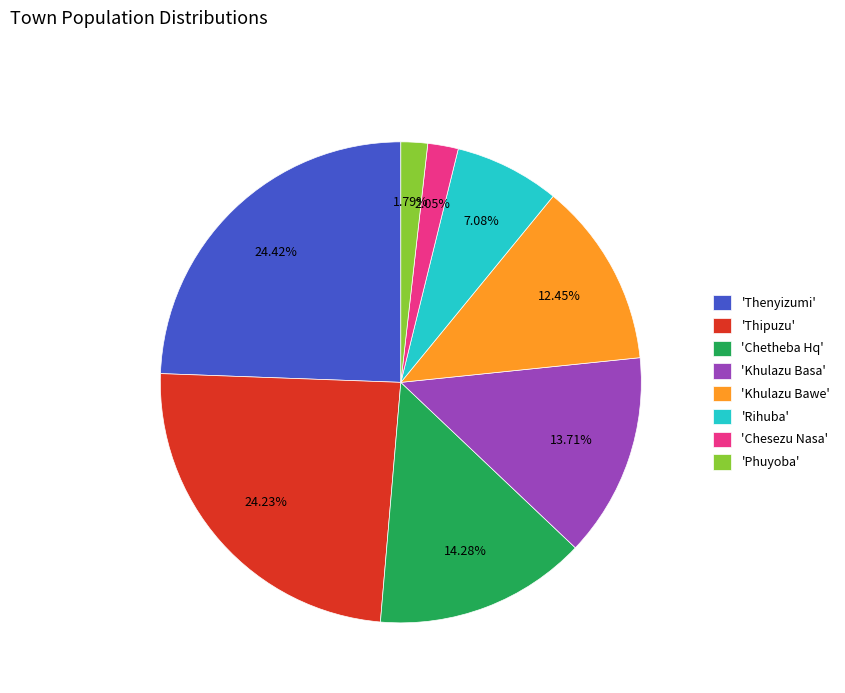

How many slices are in this pie chart?

8